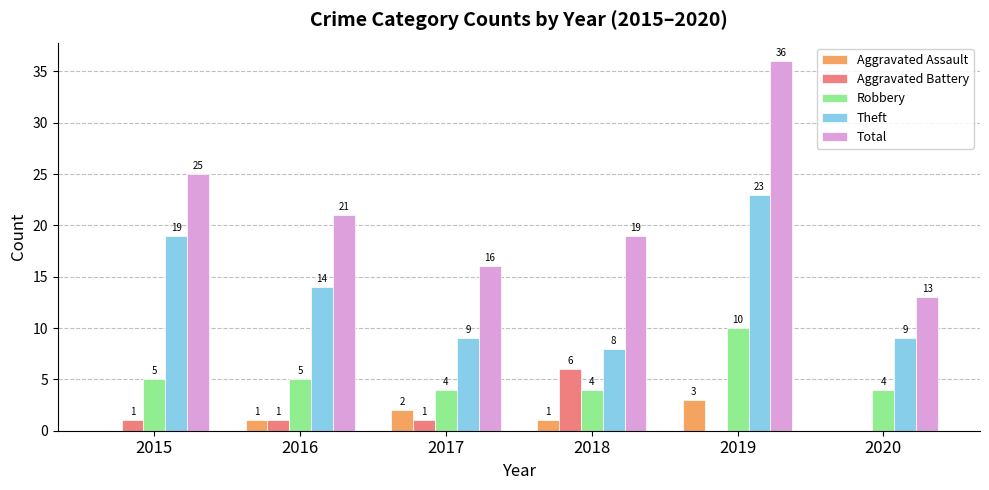

Reading right to left, extract all data points from this chart.

Aggravated Assault: 2020=0	2019=3	2018=1	2017=2	2016=1	2015=0
Aggravated Battery: 2020=0	2019=0	2018=6	2017=1	2016=1	2015=1
Robbery: 2020=4	2019=10	2018=4	2017=4	2016=5	2015=5
Theft: 2020=9	2019=23	2018=8	2017=9	2016=14	2015=19
Total: 2020=13	2019=36	2018=19	2017=16	2016=21	2015=25